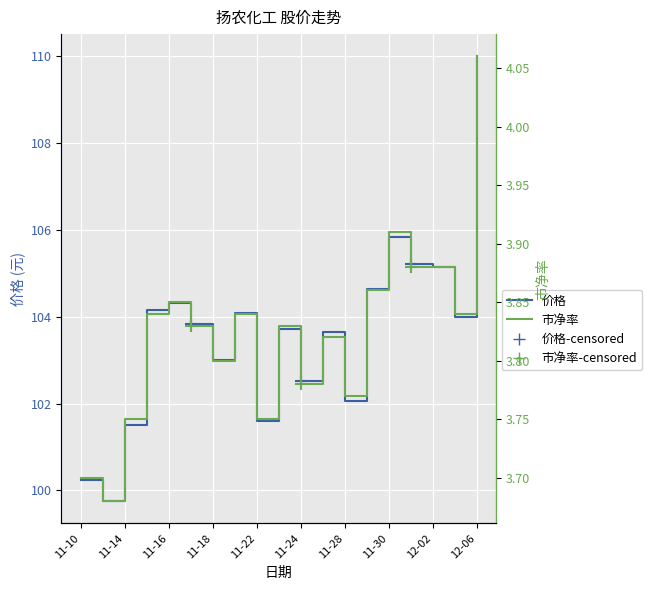

Which series has the largest total across all categories?

价格